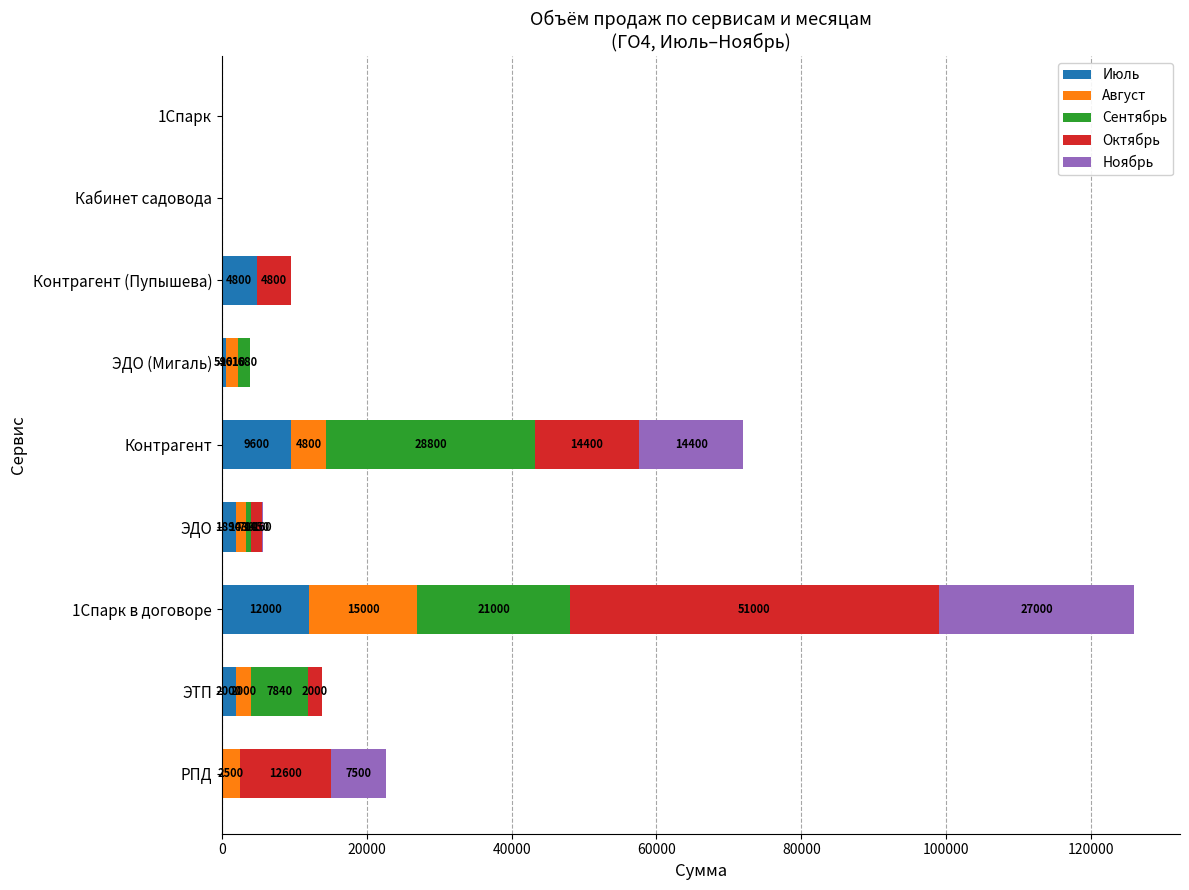

At which label does Июль reach its peak?

1Спарк в договоре